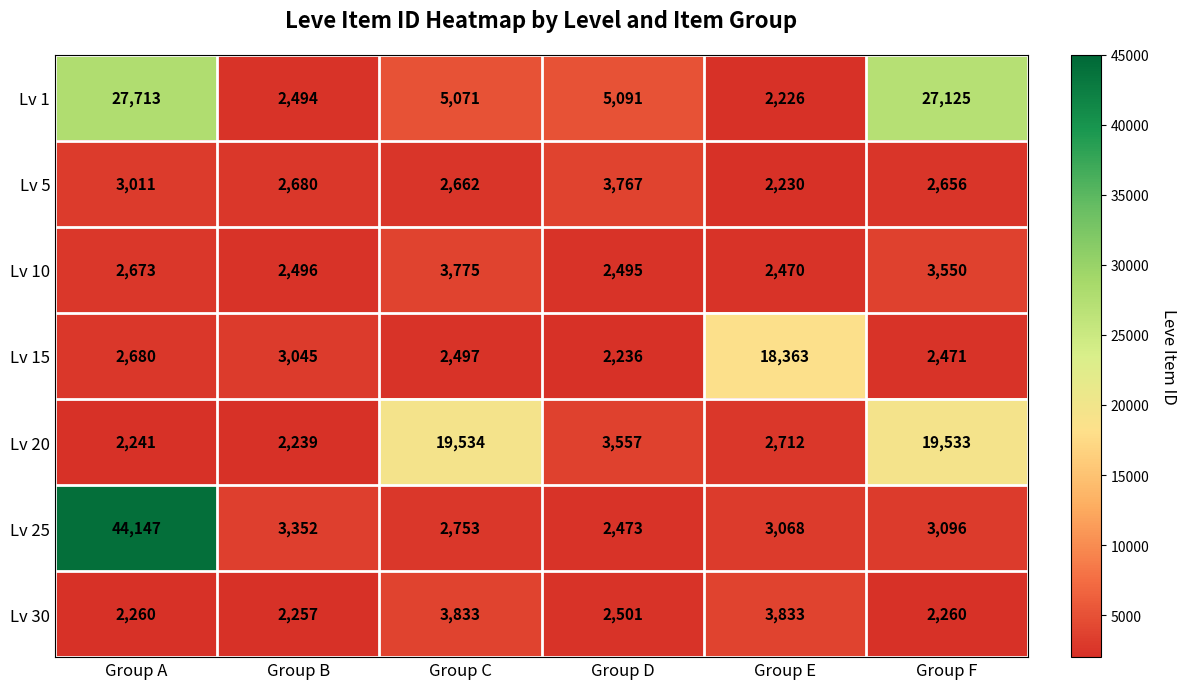

Count the number of data series in this chart.

7